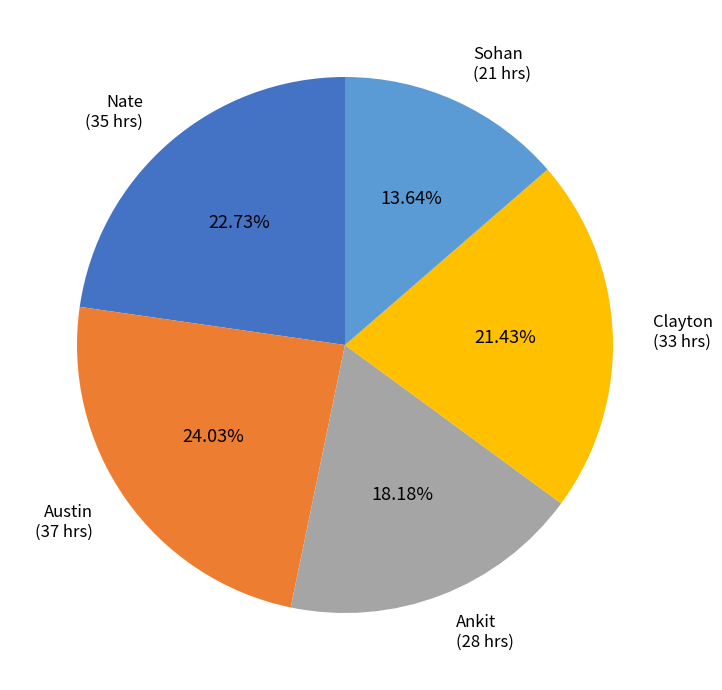

What percentage is the Clayton slice, to the nearest percent?

21%